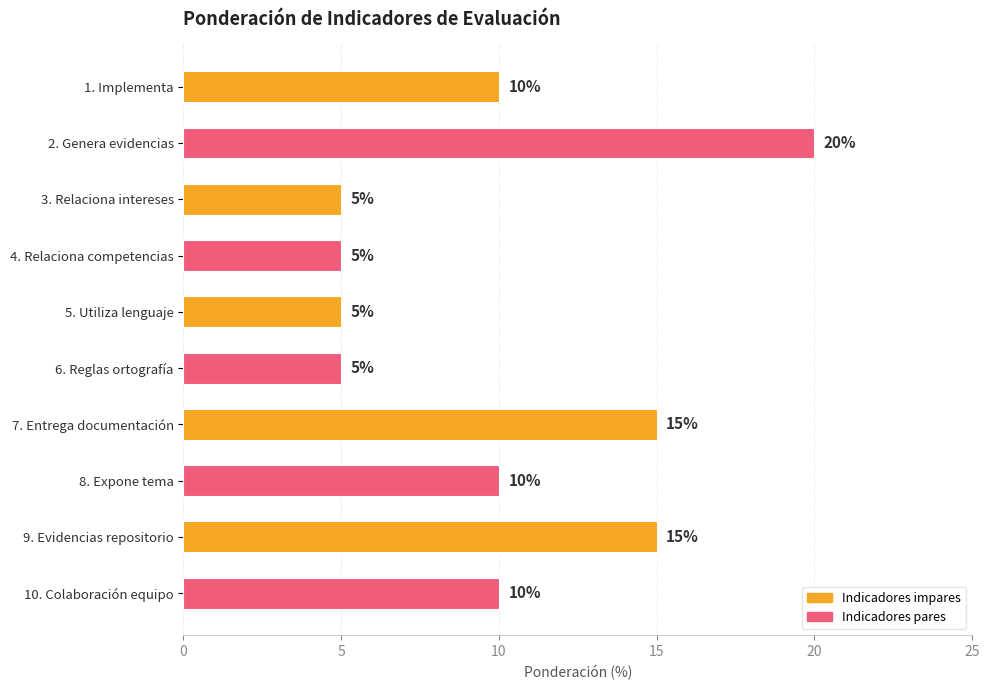

What is the label of the 5th bar from the bottom?

6. Reglas ortografía